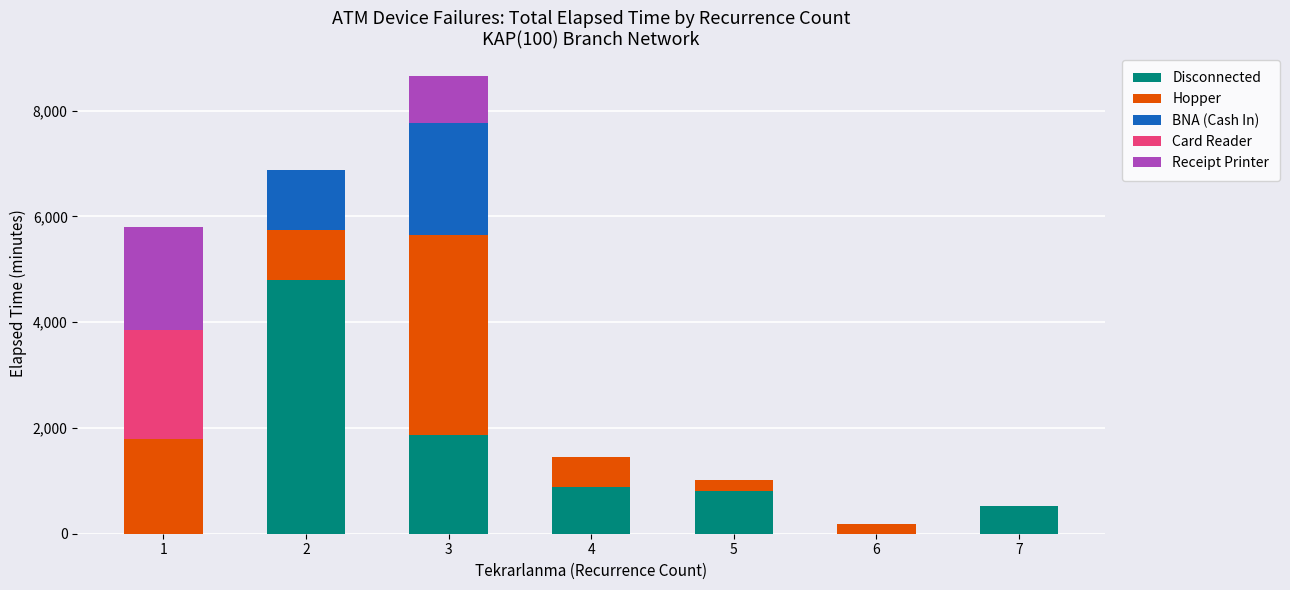

What is the sum of all Disconnected values?

8882